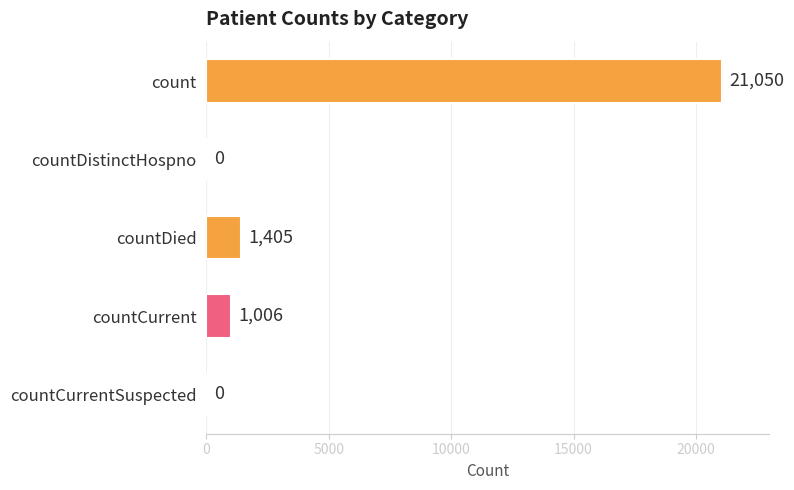

Reading bottom to top, what are all the values shown in this chart?

countCurrentSuspected=0	countCurrent=1006	countDied=1405	countDistinctHospno=0	count=21050